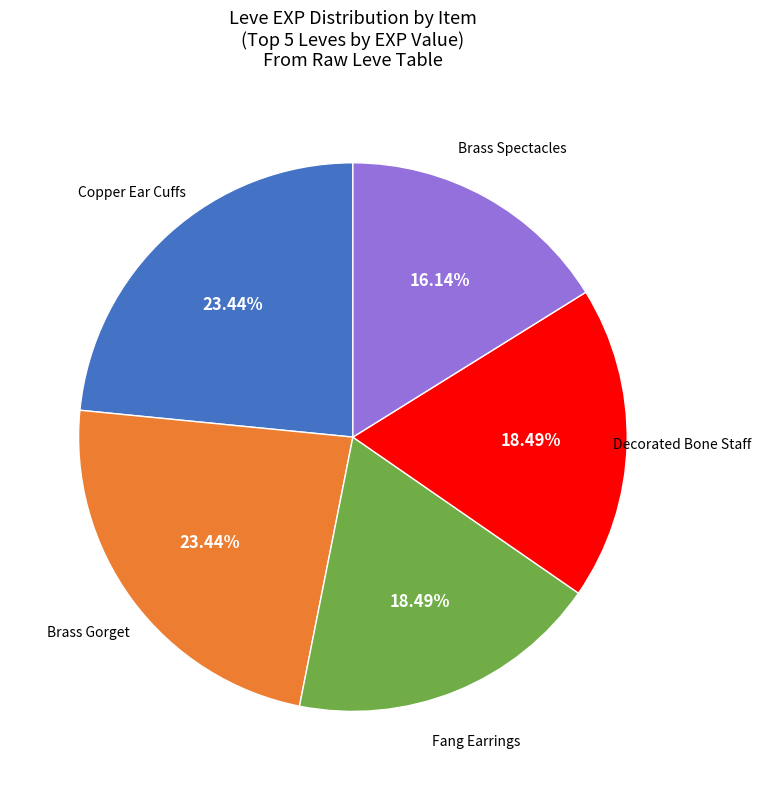

Is there a majority slice in this chart?

No